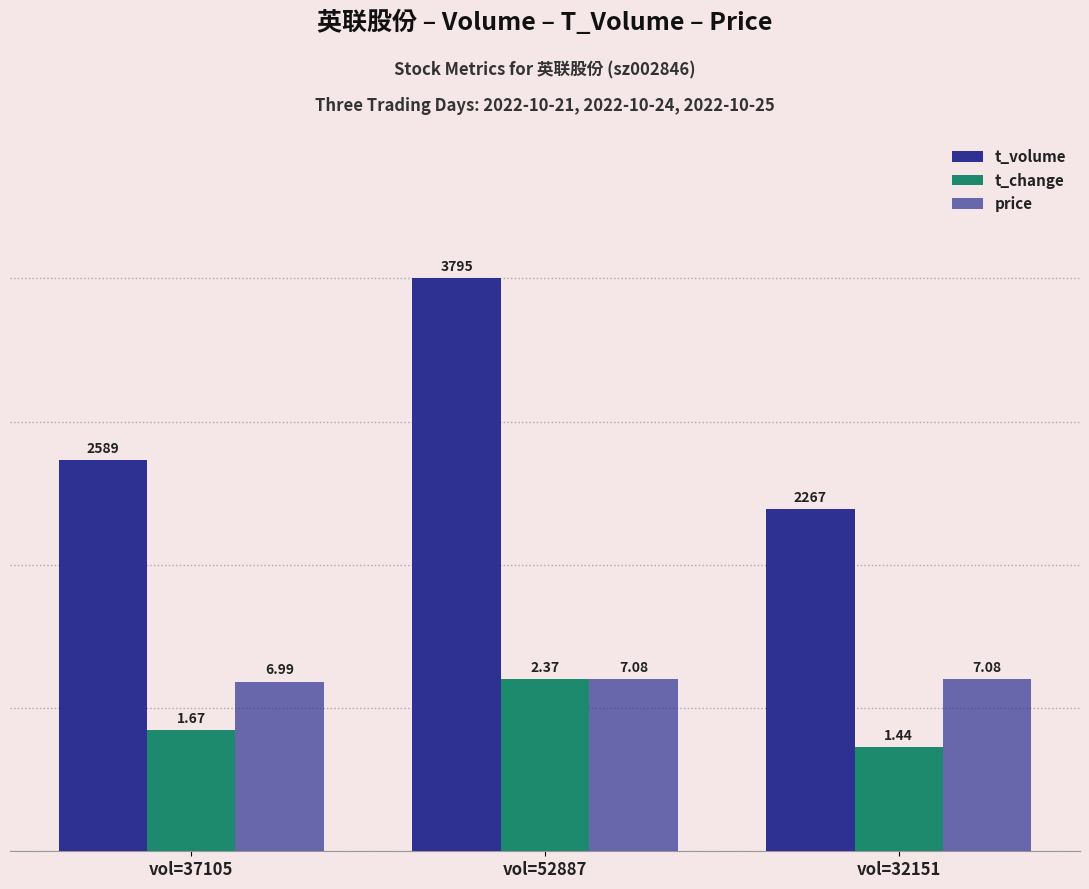

Are the bars grouped side by side (vs. stacked)?

Yes